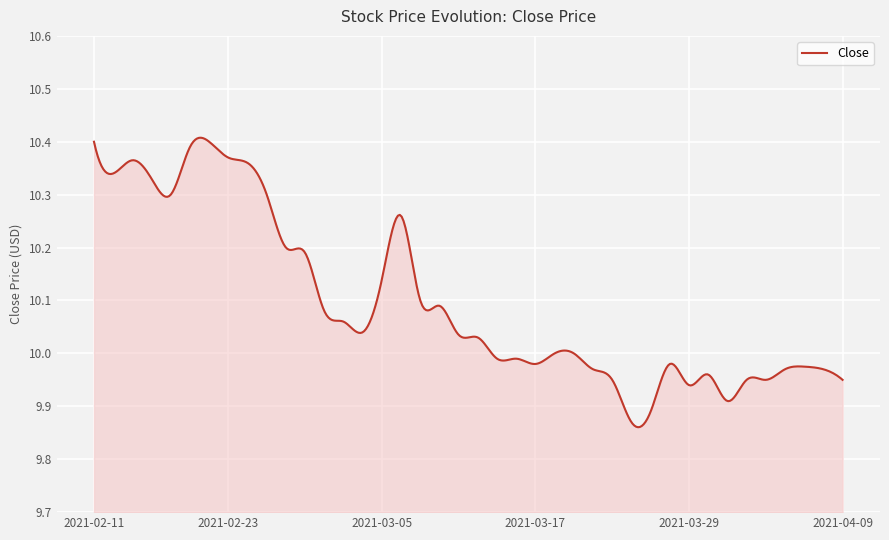

What is the difference between the maximum and minimum values?

0.5